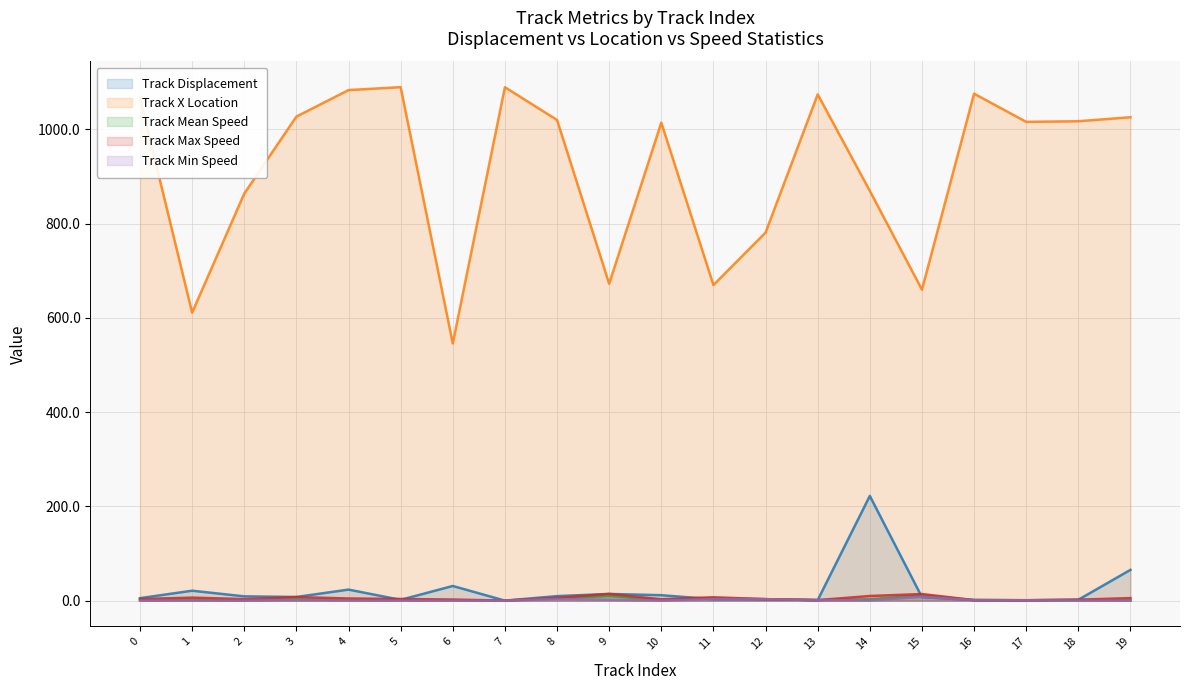

Reading left to right, list all the values displayed in this chart.

Track Displacement: 0=5.3	1=21.1	2=9.2	3=7.8	4=23.5	5=1.8	6=31.2	7=0.1	8=9.7	9=14.3	10=11.6	11=3.1	12=3.2	13=1.2	14=222.2	15=7.4	16=1.2	17=0.9	18=2.0	19=65.4
Track X Location: 0=1066.0	1=611.1	2=863.5	3=1026.9	4=1083.2	5=1089.4	6=545.9	7=1089.2	8=1019.8	9=672.4	10=1014.1	11=669.6	12=780.9	13=1074.0	14=869.3	15=659.8	16=1075.5	17=1015.8	18=1017.1	19=1025.5
Track Mean Speed: 0=1.1	1=1.9	2=0.6	3=2.6	4=1.4	5=1.1	6=0.7	7=0.1	8=4.9	9=9.9	10=1.1	11=5.1	12=3.2	13=1.2	14=3.0	15=11.4	16=1.2	17=0.9	18=1.2	19=1.0
Track Max Speed: 0=3.4	1=6.5	2=3.3	3=7.7	4=4.6	5=3.6	6=2.4	7=0.1	8=6.2	9=14.3	10=3.0	11=7.2	12=3.2	13=1.2	14=9.9	15=14.1	16=1.2	17=0.9	18=2.1	19=5.5
Track Min Speed: 0=0.1	1=0.1	2=0.0	3=0.8	4=0.2	5=0.2	6=0.0	7=0.1	8=3.6	9=2.0	10=0.2	11=3.5	12=3.2	13=1.2	14=0.4	15=8.1	16=1.2	17=0.9	18=0.4	19=0.1